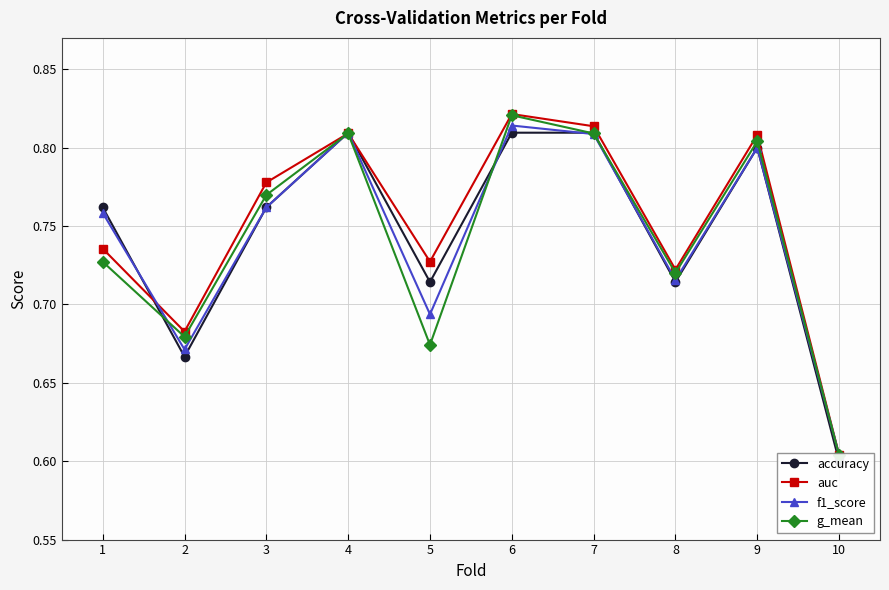

Is this an area chart (filled region under the line)?

No